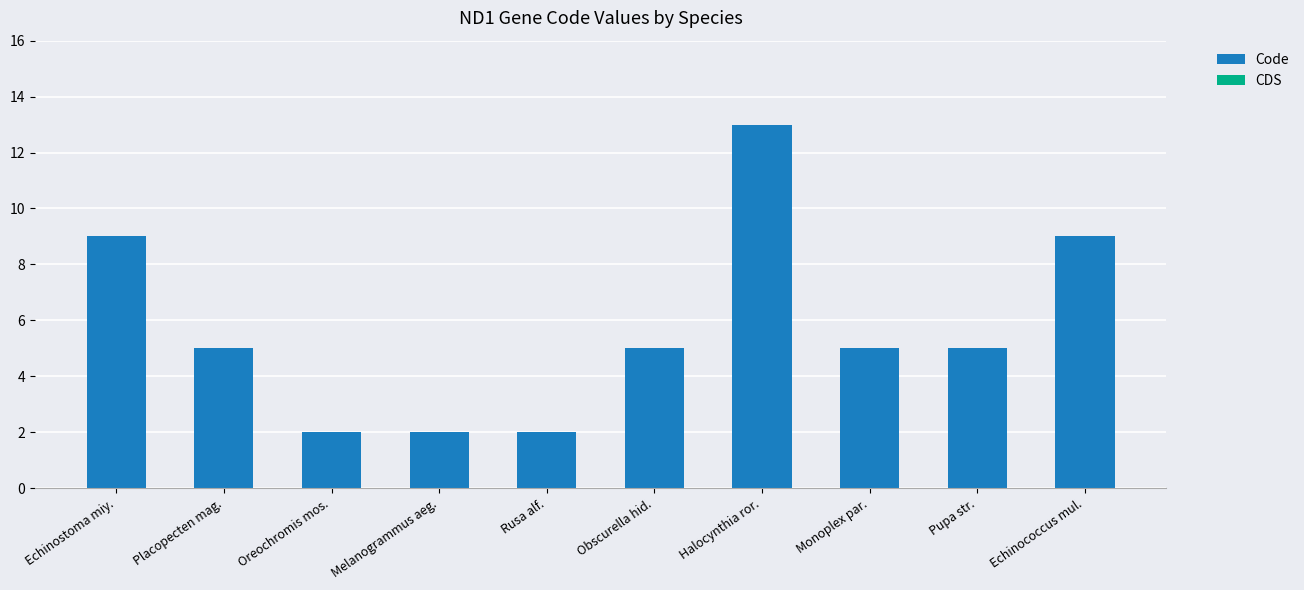

True or false: the data shows 2 at Melanogrammus aeg..

True